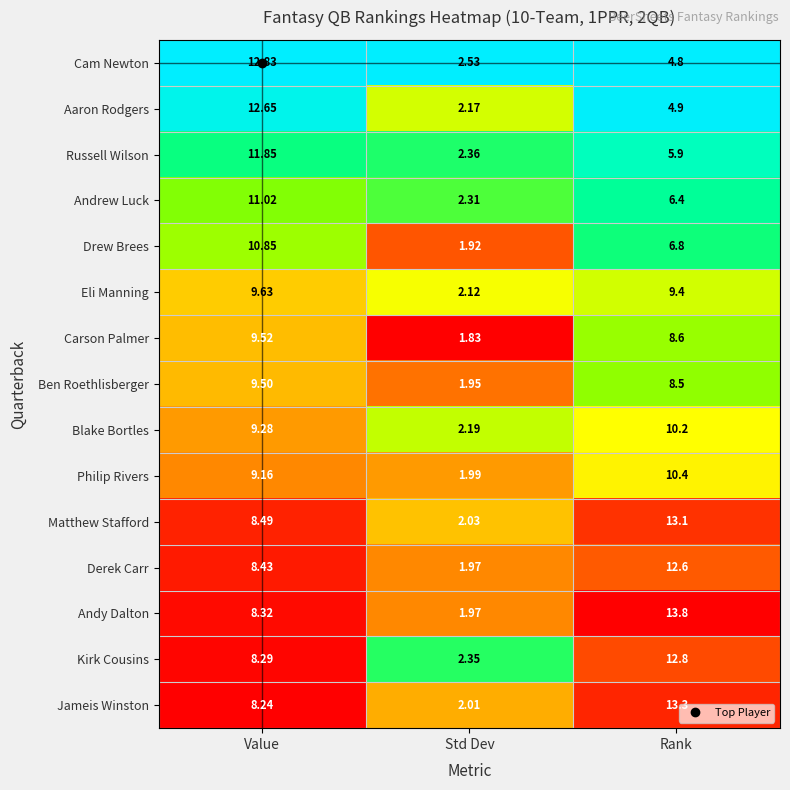

Which label corresponds to the largest value in the chart?

Rank